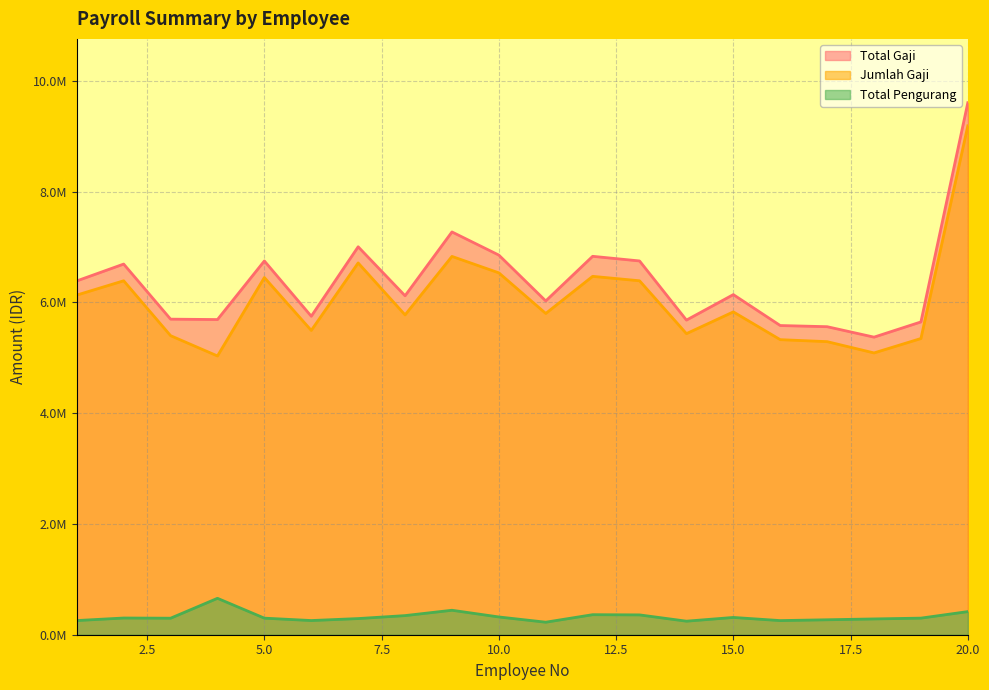

How many data points does each series have?

20